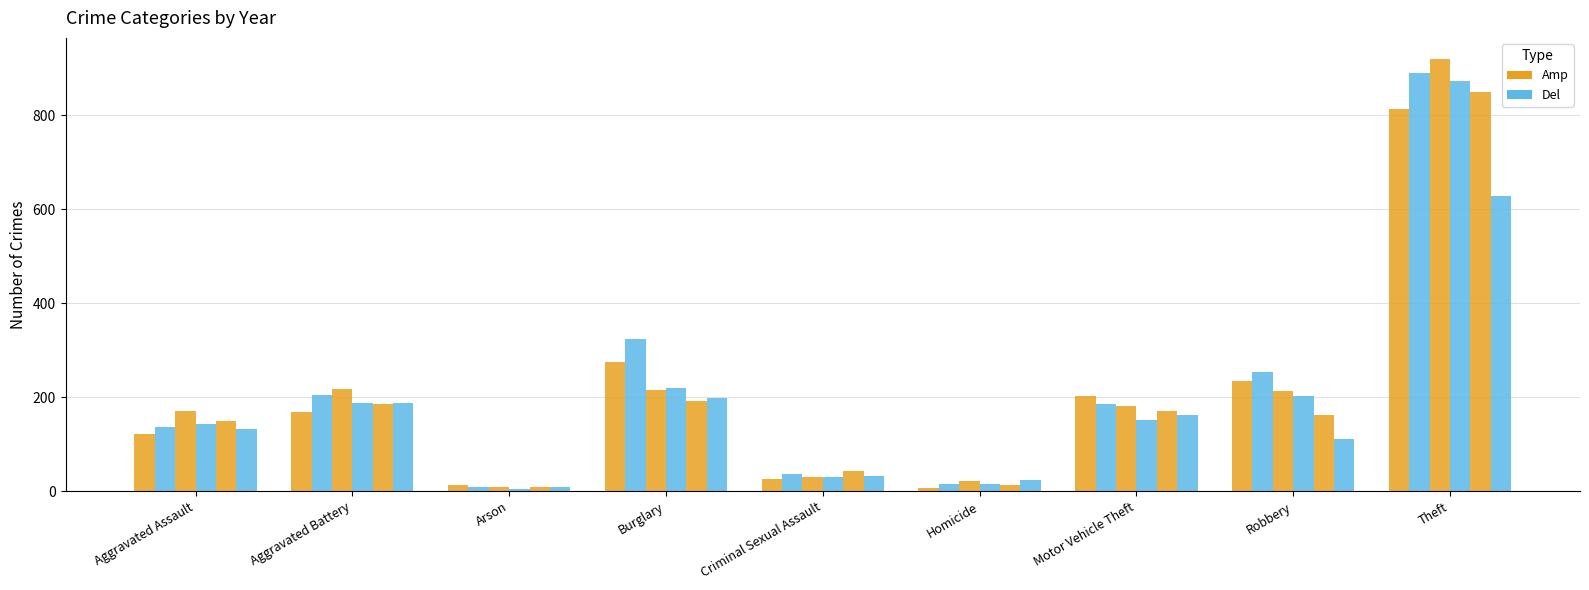

Are the bars horizontal?

No